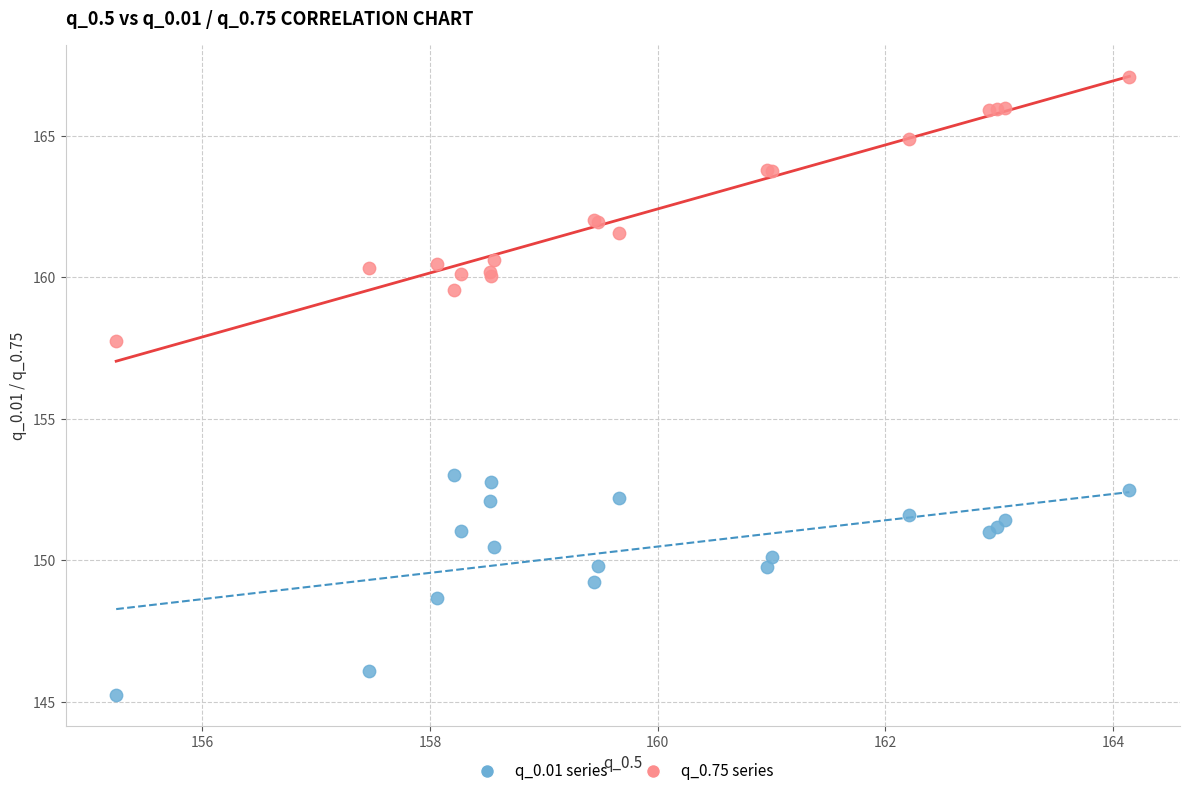

Across all series, what Y value is closest to 156?

157.8